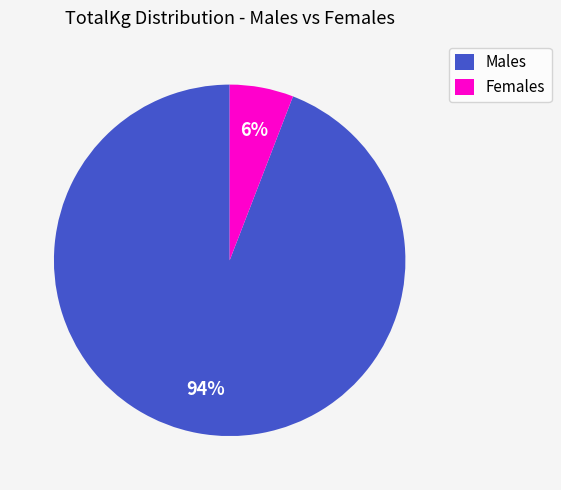

Do Males and Females together represent more than half of the pie?

Yes